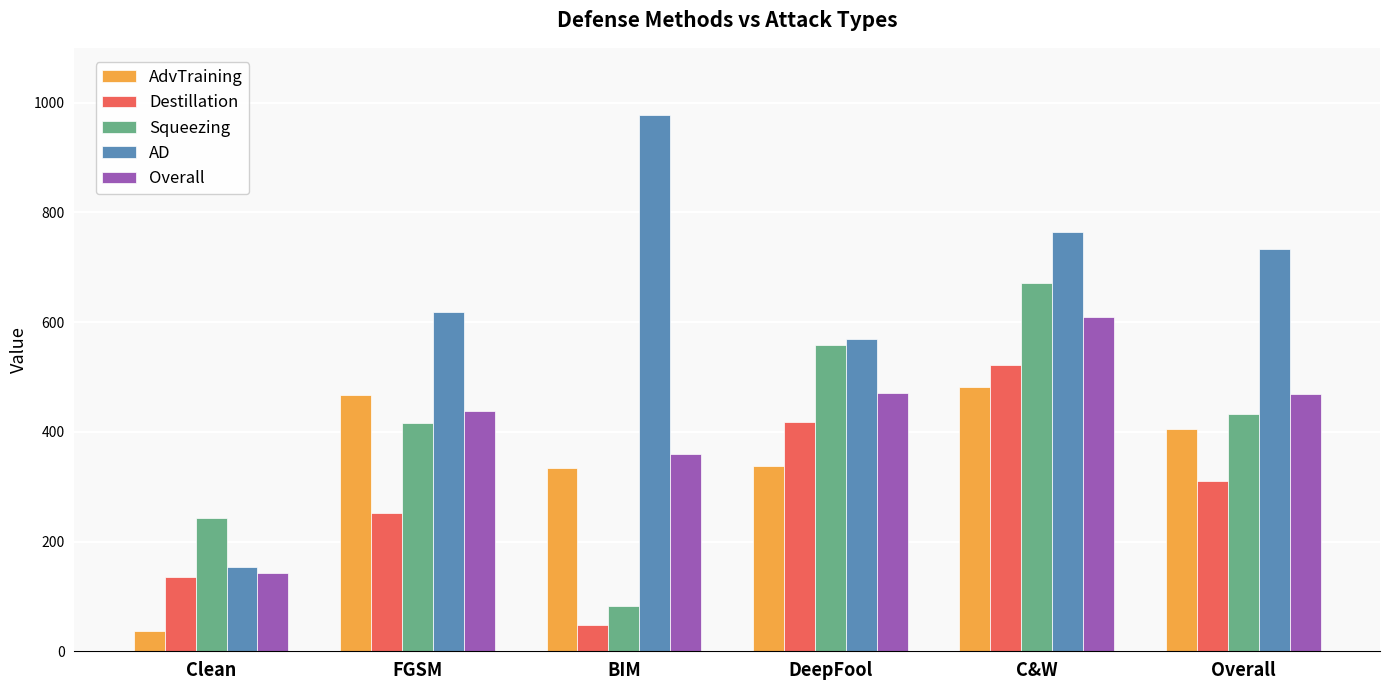

How many series are shown in this chart?

5